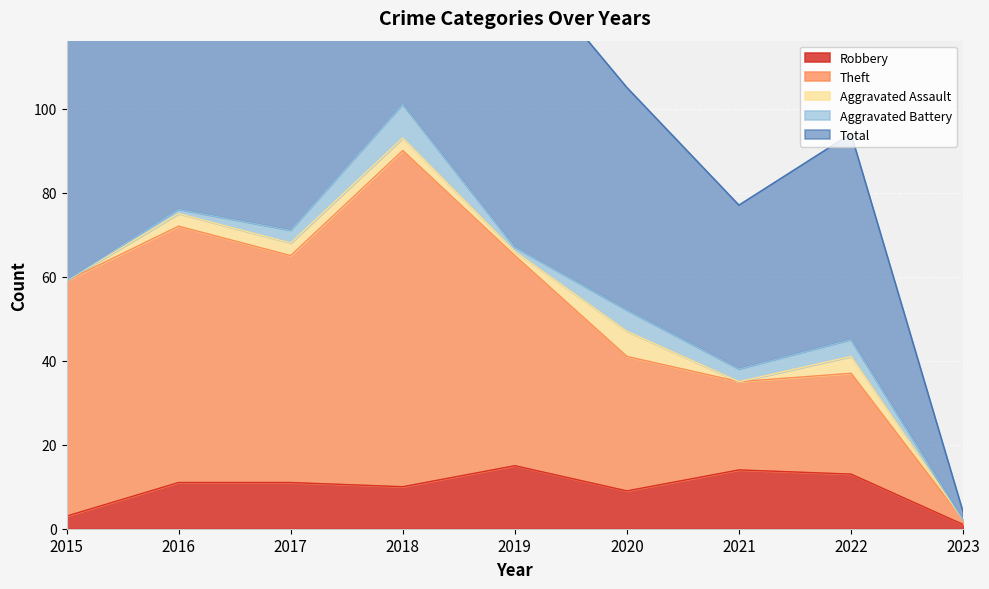

The value of Robbery at 2018 is 10. True or false?

True